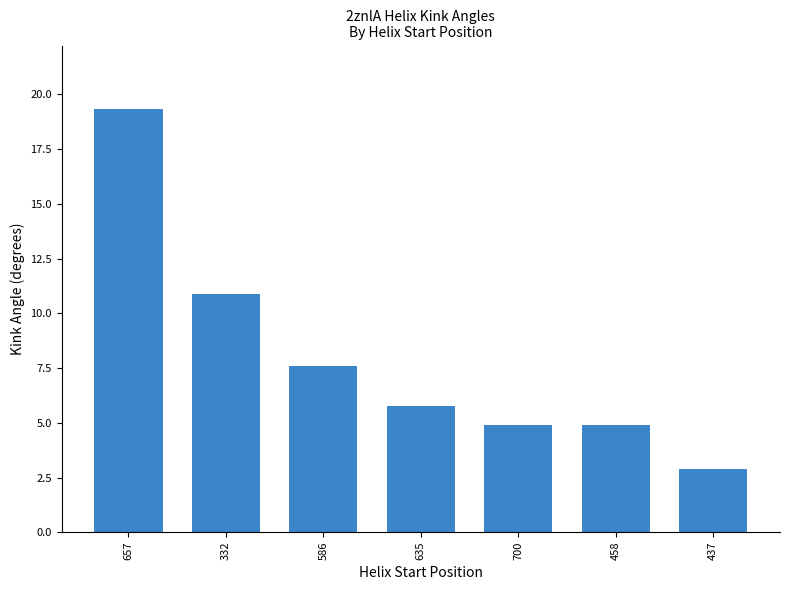

At which label is the value closest to 11?

332